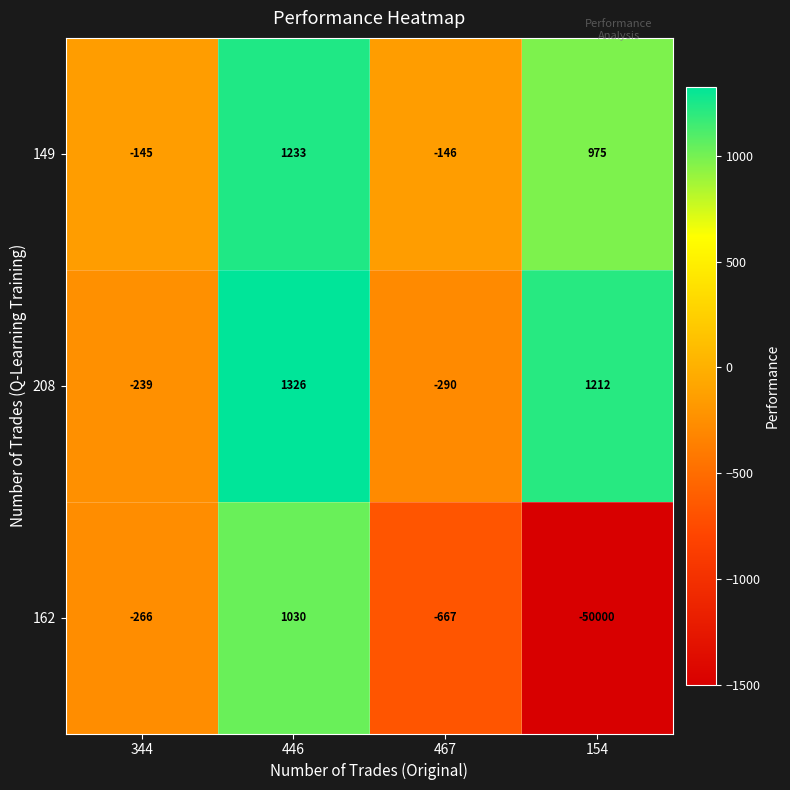

List the series in order of their peak value, lowest first.

162, 149, 208